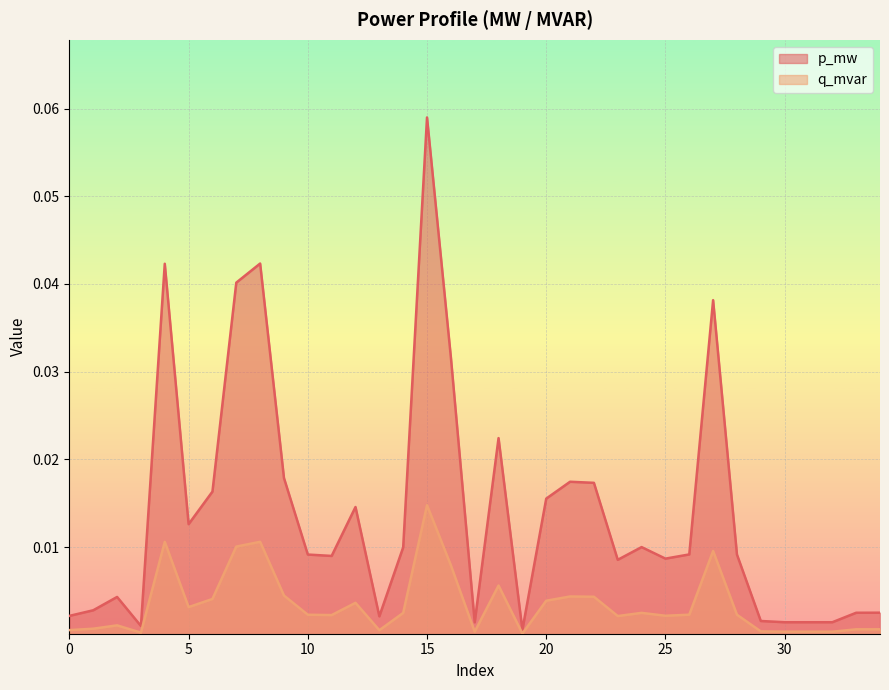

Which series has the largest range (max minus min)?

p_mw